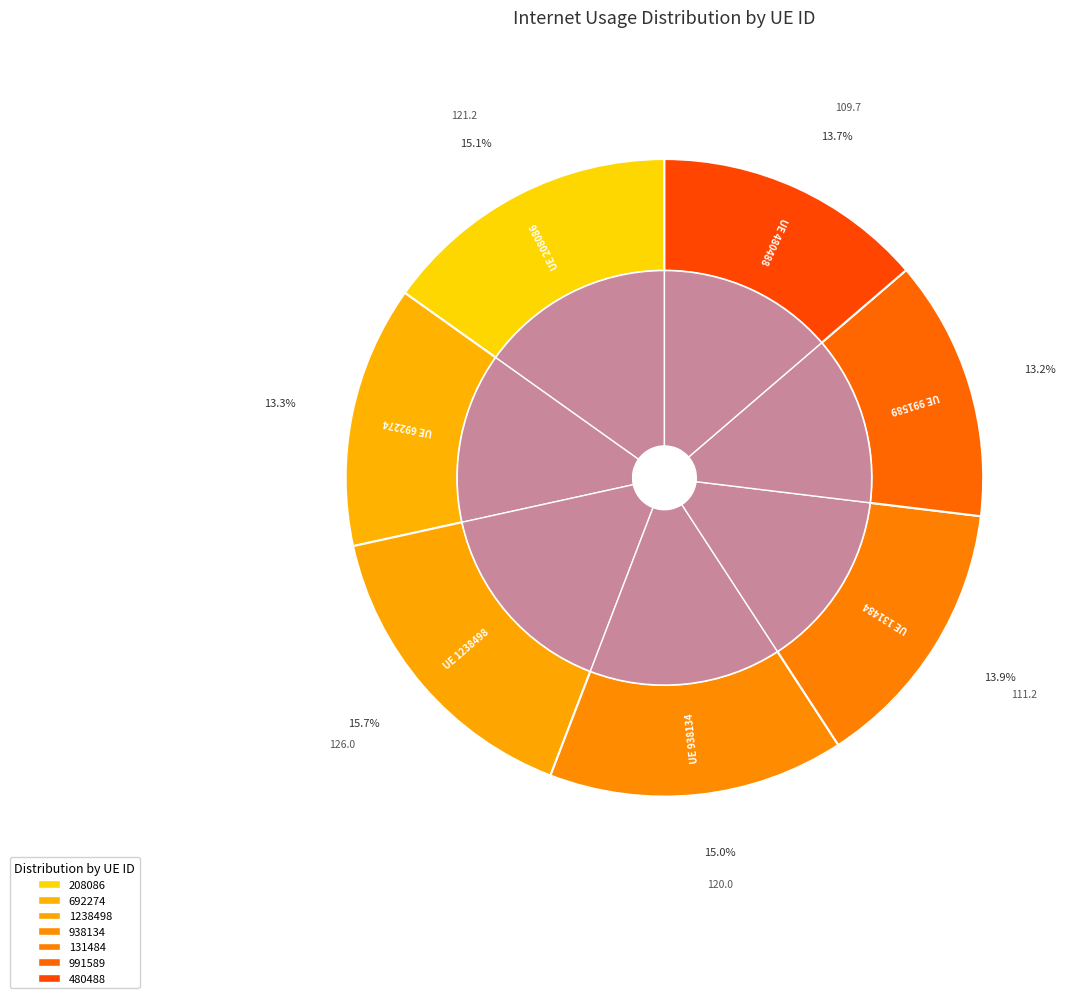

Count the number of slices in the pie.

7